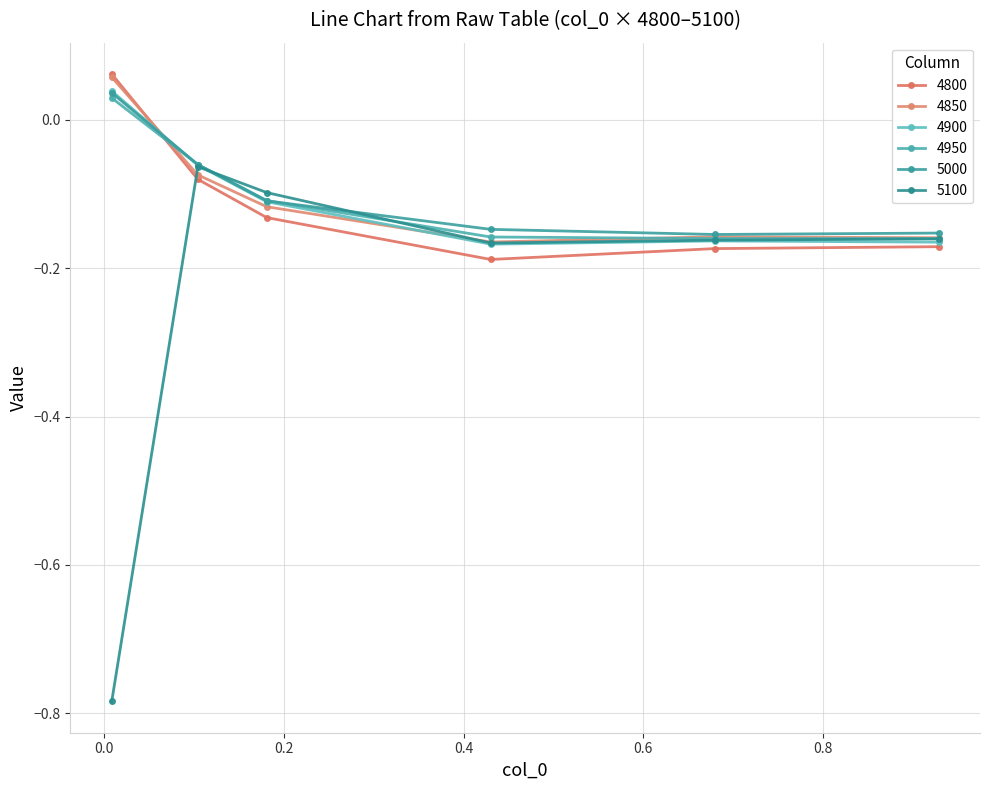

How many values in the 4850 series exceed 0?

1